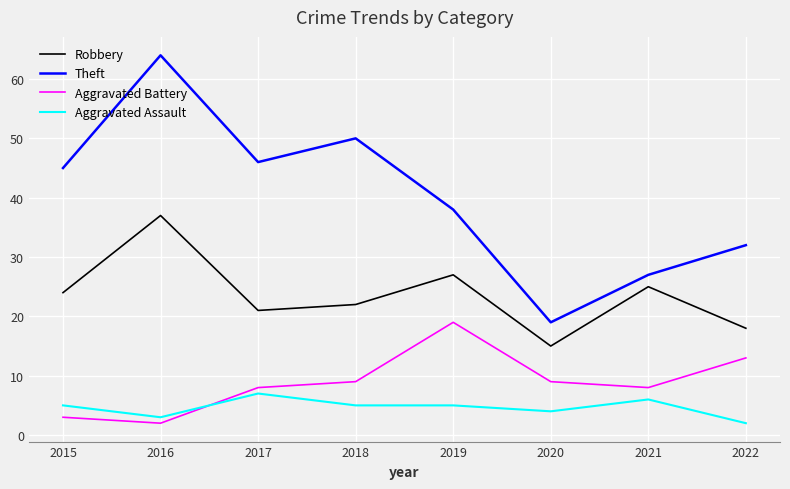

True or false: Robbery and Theft cross at least once.

False